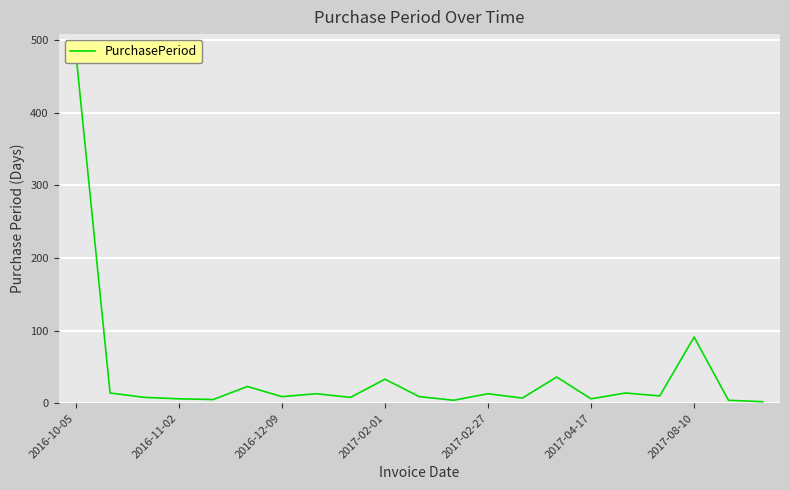

Which category has the highest value across all series?

2016-10-05